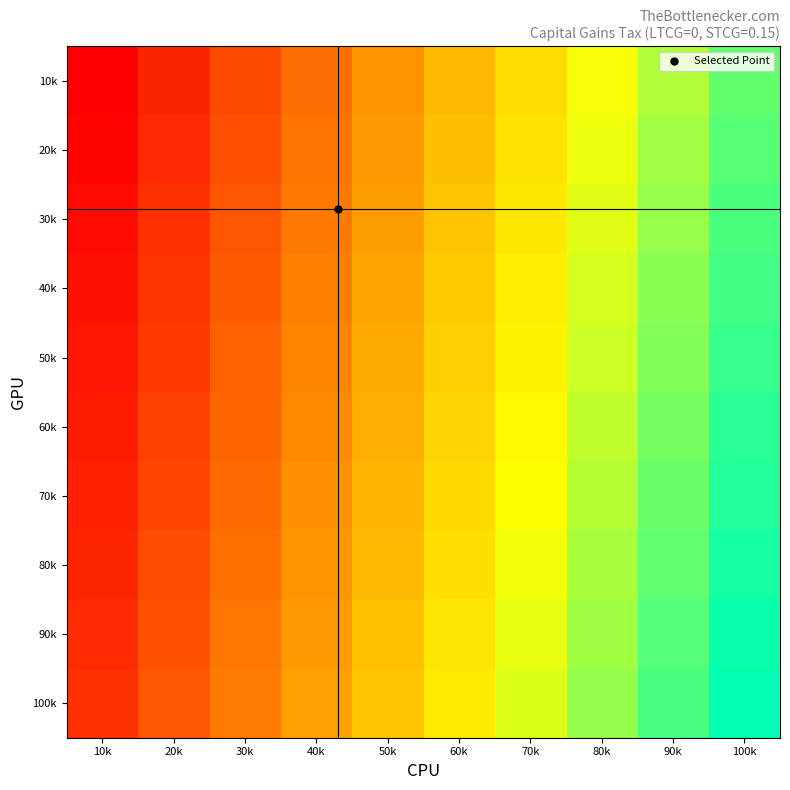

Reading right to left, extract all data points from this chart.

10k: 100k=0.8	90k=0.8	80k=0.7	70k=0.5	60k=0.4	50k=0.3	40k=0.2	30k=0.1	20k=0.1	10k=-0.0
20k: 100k=0.9	90k=0.8	80k=0.7	70k=0.6	60k=0.5	50k=0.4	40k=0.3	30k=0.2	20k=0.1	10k=-0.0
30k: 100k=0.9	90k=0.8	80k=0.7	70k=0.6	60k=0.5	50k=0.4	40k=0.3	30k=0.2	20k=0.1	10k=-0.0
40k: 100k=0.9	90k=0.8	80k=0.7	70k=0.6	60k=0.5	50k=0.4	40k=0.3	30k=0.2	20k=0.1	10k=-0.0
50k: 100k=0.9	90k=0.8	80k=0.7	70k=0.6	60k=0.5	50k=0.4	40k=0.3	30k=0.2	20k=0.1	10k=0.0
60k: 100k=0.9	90k=0.8	80k=0.7	70k=0.6	60k=0.5	50k=0.4	40k=0.3	30k=0.2	20k=0.1	10k=0.0
70k: 100k=0.9	90k=0.8	80k=0.7	70k=0.6	60k=0.5	50k=0.4	40k=0.3	30k=0.2	20k=0.1	10k=0.0
80k: 100k=1.0	90k=0.9	80k=0.8	70k=0.7	60k=0.6	50k=0.5	40k=0.4	30k=0.3	20k=0.2	10k=0.1
90k: 100k=1.0	90k=0.9	80k=0.8	70k=0.7	60k=0.6	50k=0.5	40k=0.4	30k=0.3	20k=0.2	10k=0.1
100k: 100k=1.0	90k=0.9	80k=0.8	70k=0.7	60k=0.6	50k=0.5	40k=0.4	30k=0.3	20k=0.2	10k=0.1